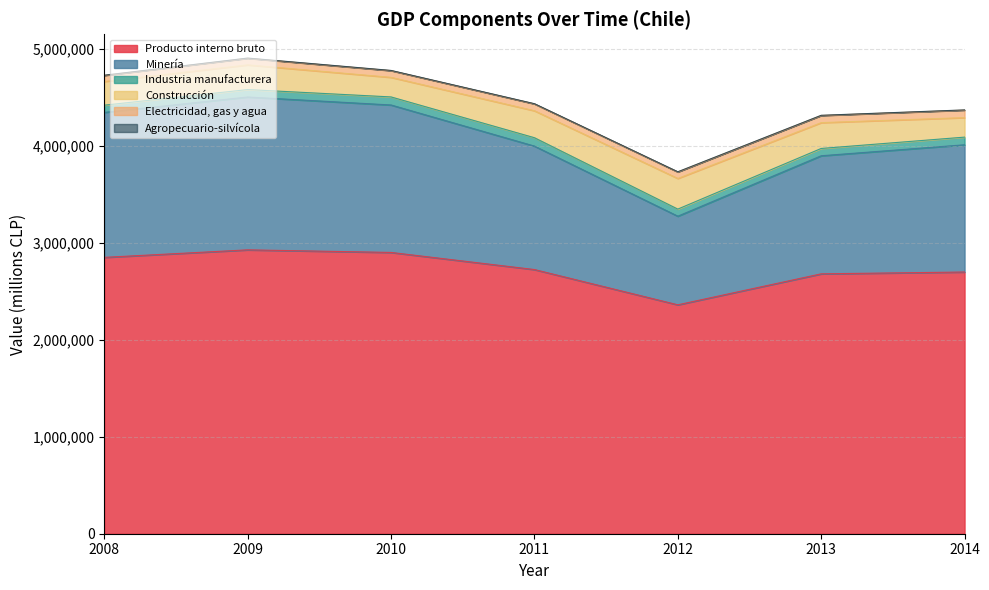

How many interior local valleys does the Minería series have?

1